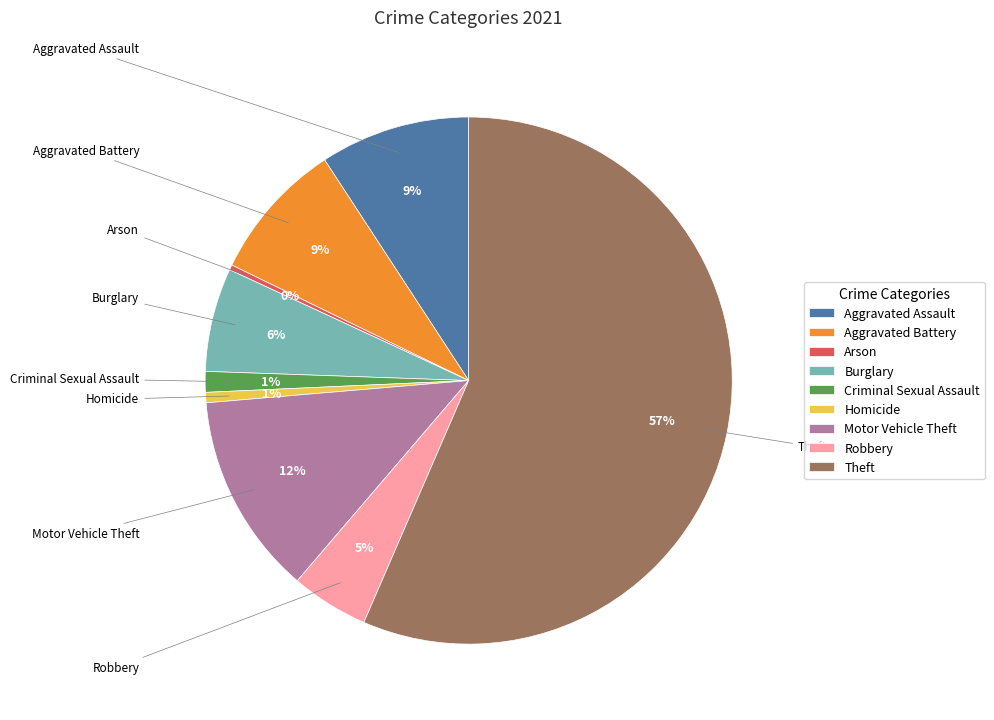

To the nearest percent, what is the average slice percentage?

11%